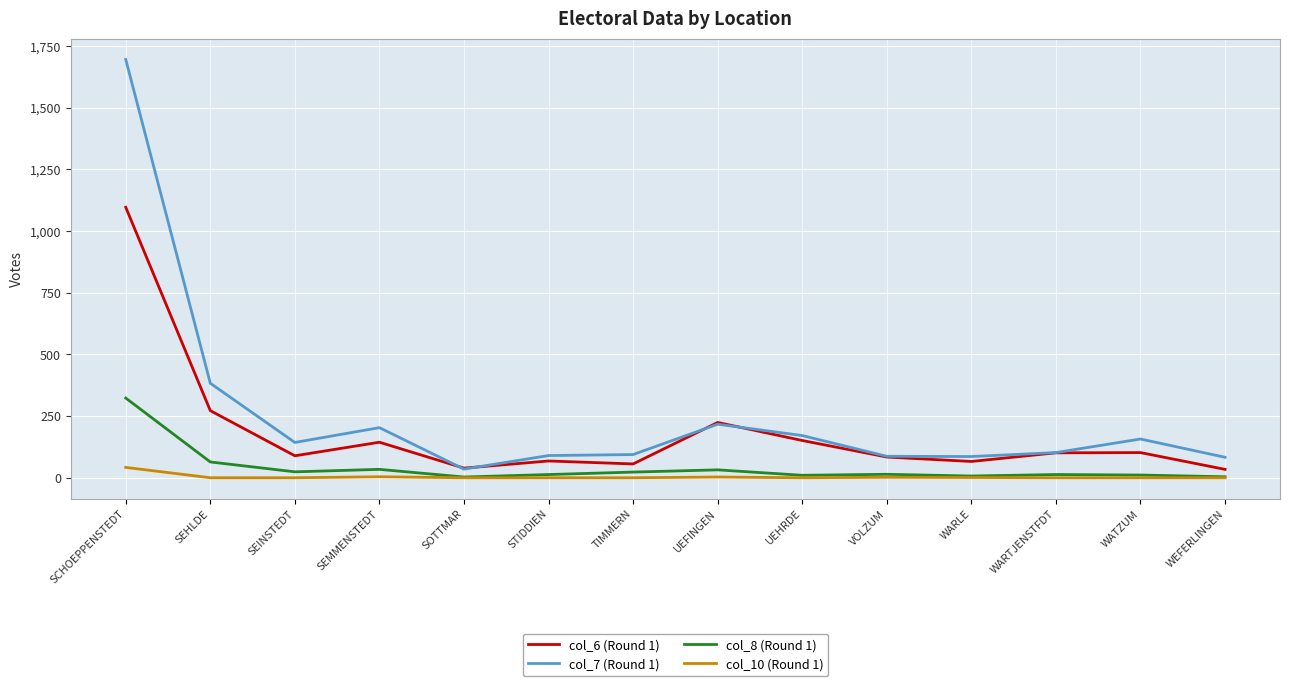

What are all the series names shown in the legend?

col_6 (Round 1), col_7 (Round 1), col_8 (Round 1), col_10 (Round 1)